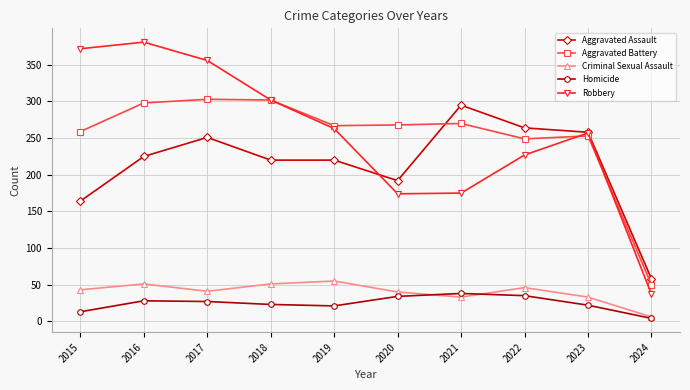

True or false: Aggravated Battery has a value of 259 at 2015.

True